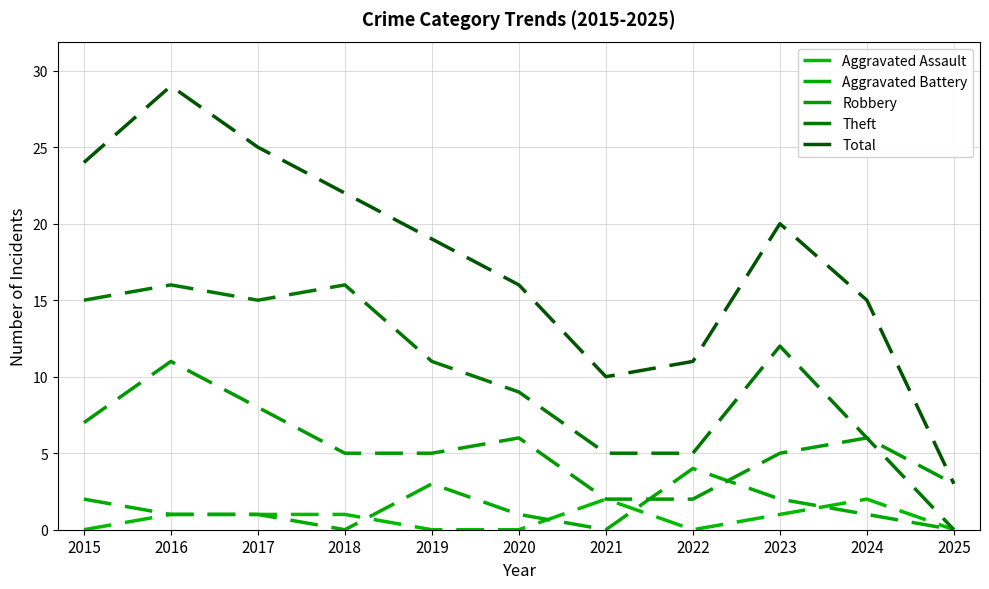

Is this an area chart (filled region under the line)?

No